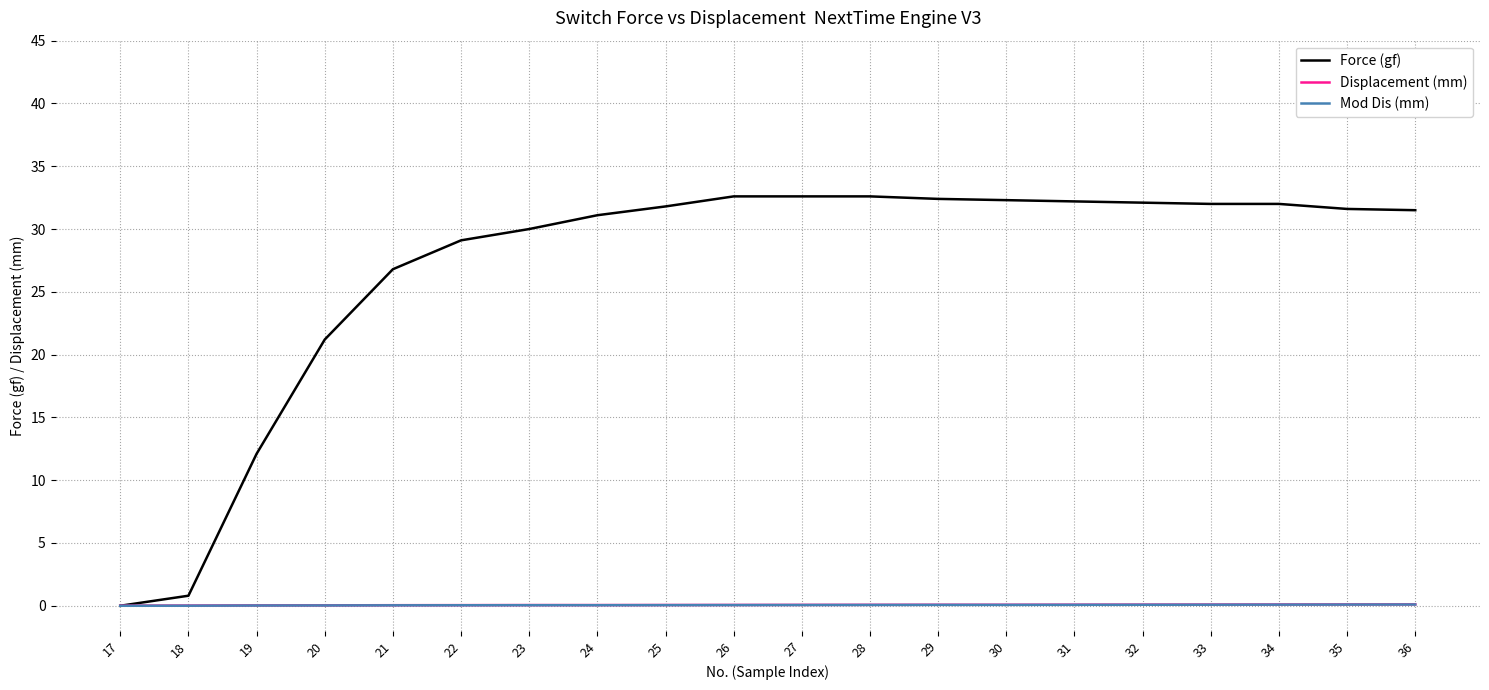

The value of Mod Dis (mm) at 19 is 0.0. True or false?

True